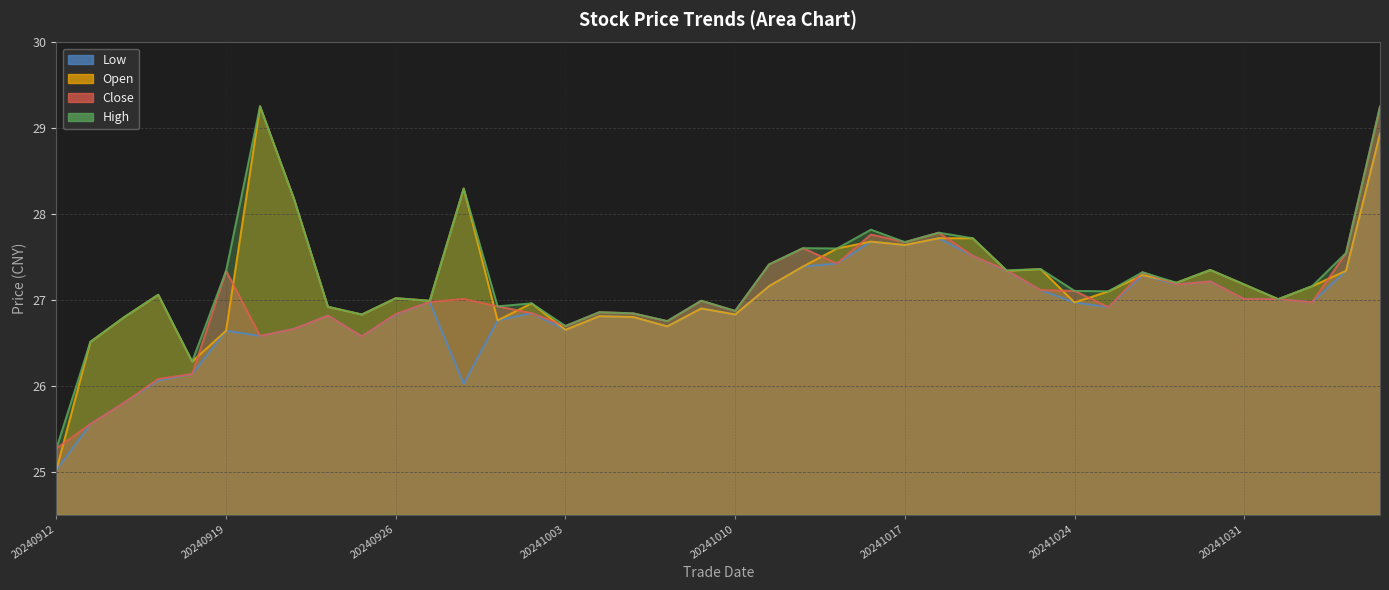

Which series changed the most between 20240924 and 20241001?

open